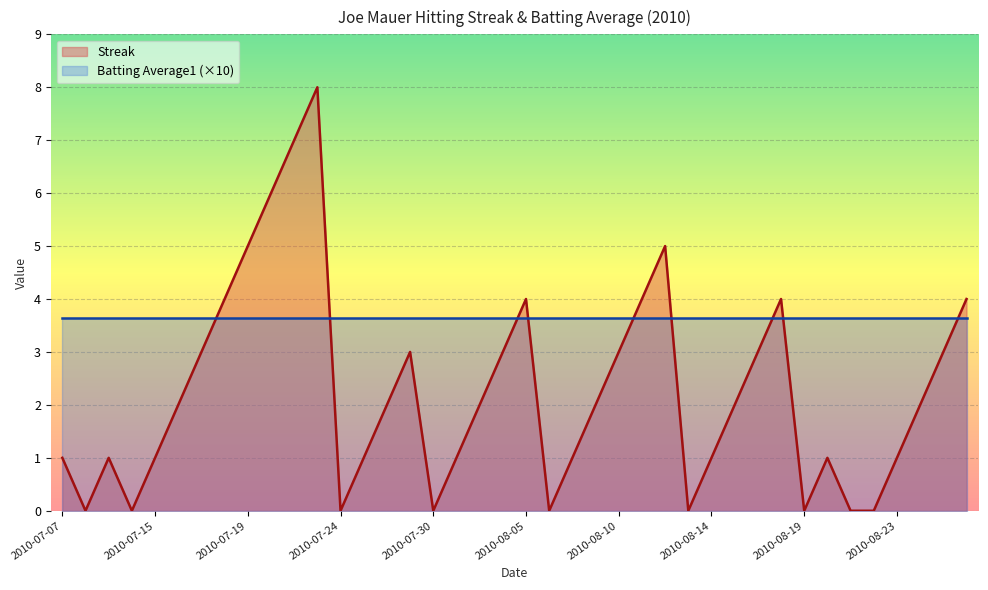

List the labels in order of value, smallest first.

2010-07-08, 2010-07-10, 2010-07-24, 2010-07-30, 2010-08-06, 2010-08-13, 2010-08-19, 2010-08-21, 2010-08-22, 2010-07-07, 2010-07-09, 2010-07-15, 2010-07-26, 2010-07-31, 2010-08-07, 2010-08-14, 2010-08-20, 2010-08-23, 2010-07-16, 2010-07-27, 2010-08-03, 2010-08-08, 2010-08-15, 2010-08-24, 2010-07-17, 2010-07-28, 2010-08-04, 2010-08-10, 2010-08-17, 2010-08-25, 2010-07-18, 2010-08-05, 2010-08-11, 2010-08-18, 2010-08-26, 2010-07-19, 2010-08-12, 2010-07-20, 2010-07-22, 2010-07-23